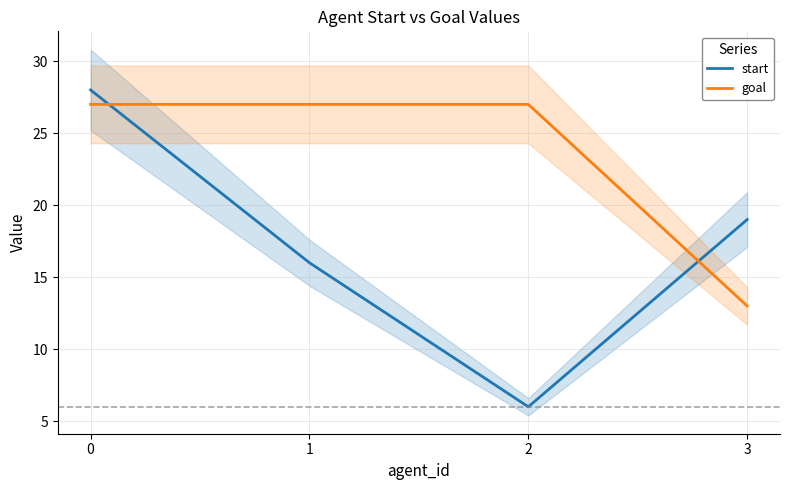

At which category does start reach its first local valley?

2